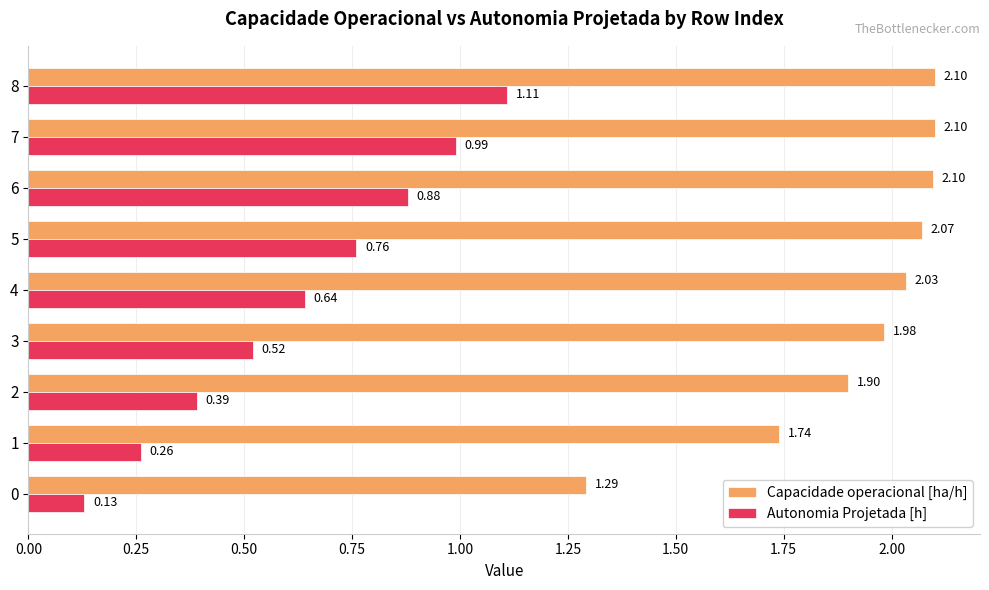

Which series has the largest total across all categories?

Capacidade operacional [ha/h]